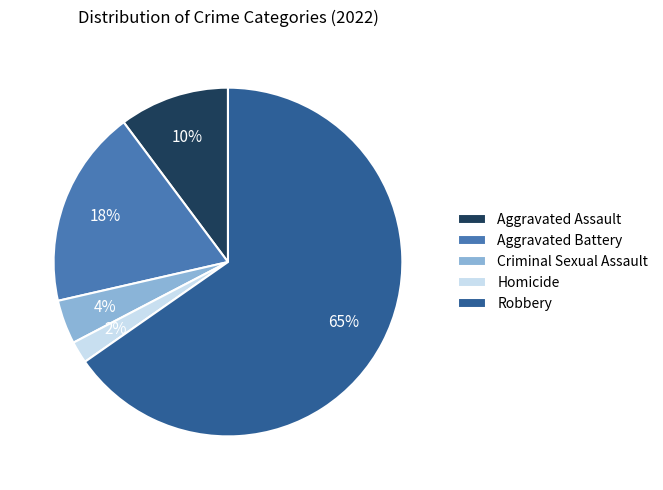

What percentage is the Homicide slice, to the nearest percent?

2%